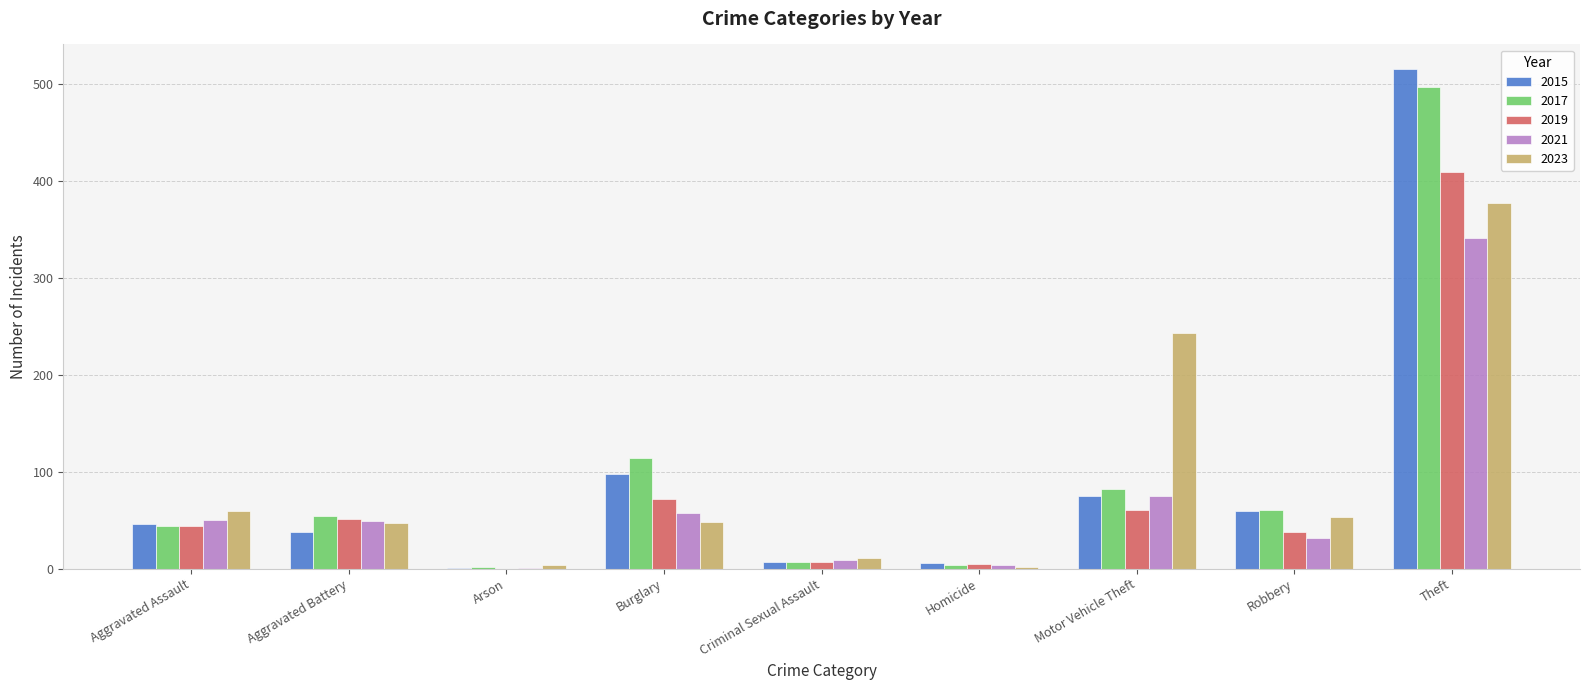

What is the sum of the 2017 values at Aggravated Assault and Theft?

541